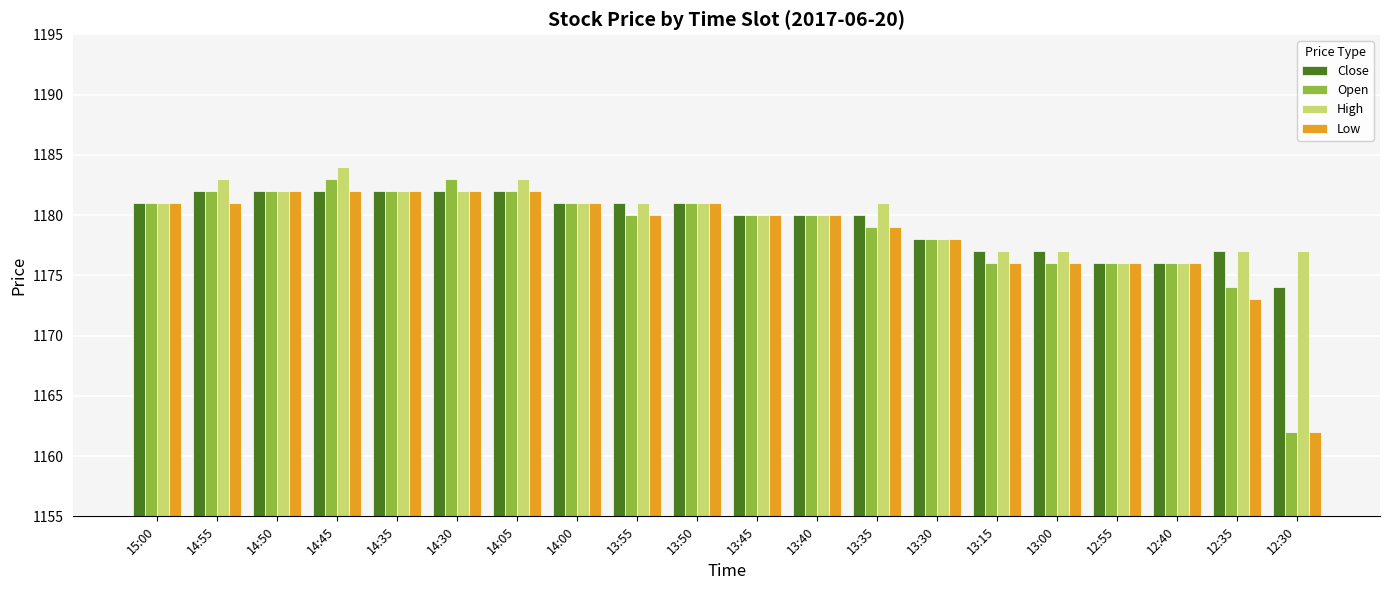

True or false: Low has a value of 2070 at 13:45.

False